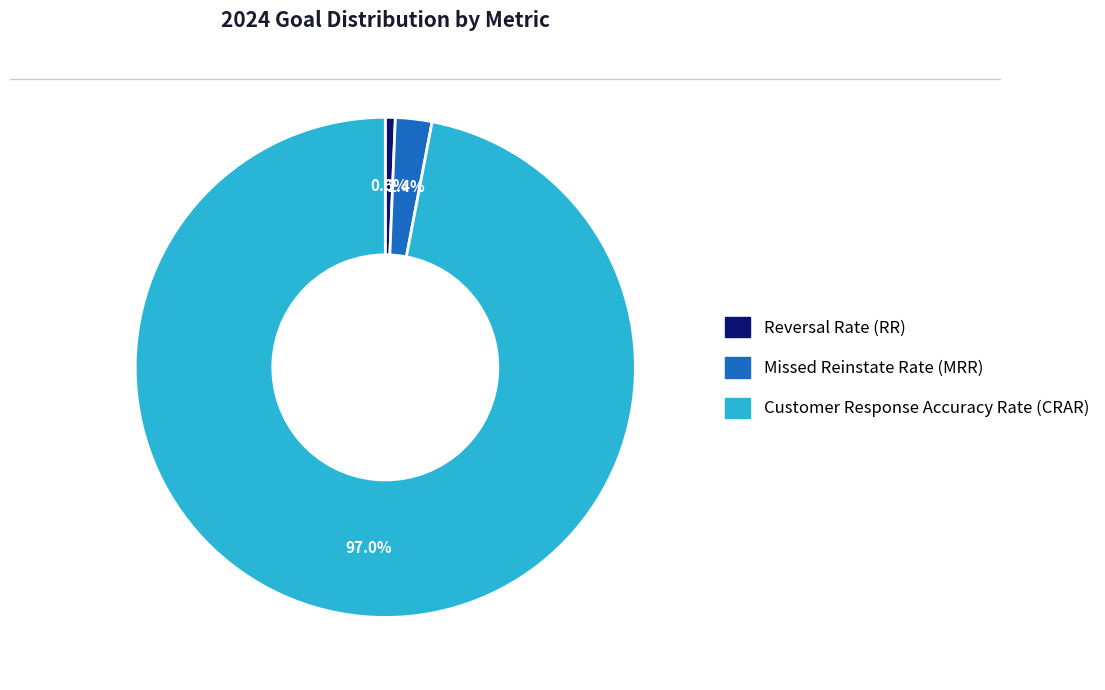

To the nearest percent, what is the combined percentage of Customer Response Accuracy Rate (CRAR) and Reversal Rate (RR)?

98%